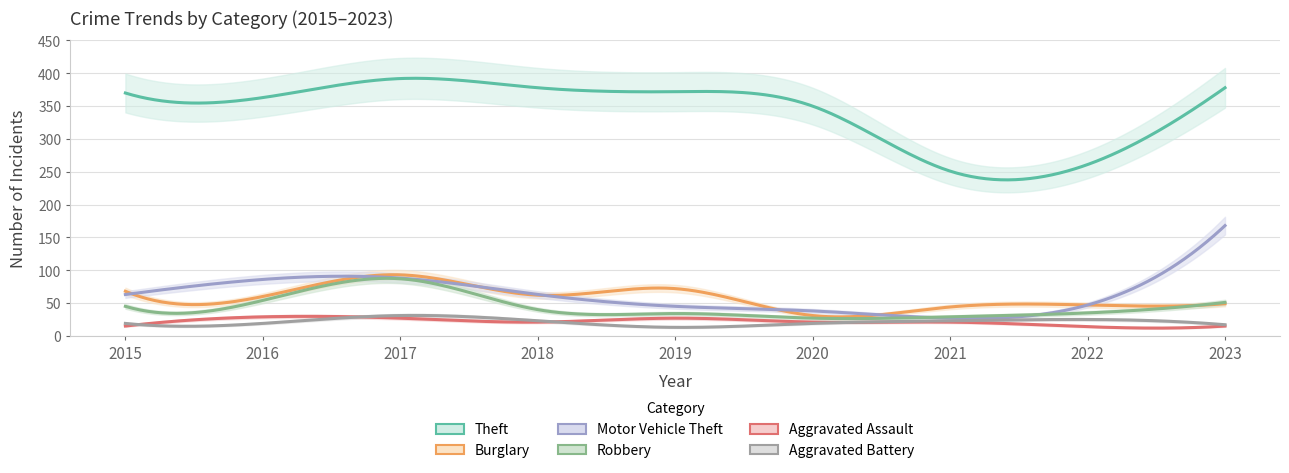

In Burglary, how many points are higher than both neighbors (excluding endpoints)?

2